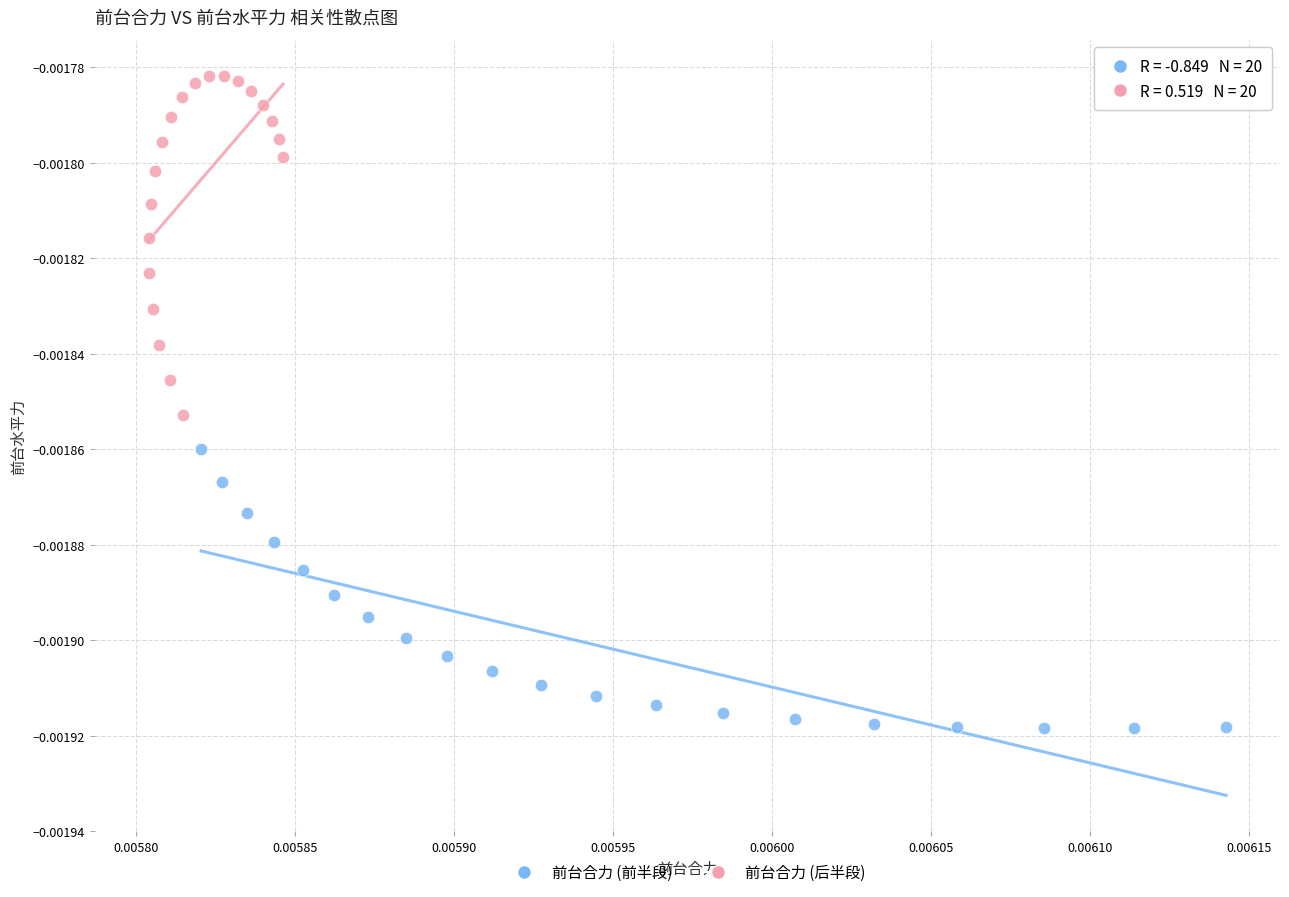

Which series has the largest Y range (max minus min)?

前台合力 (后半段)